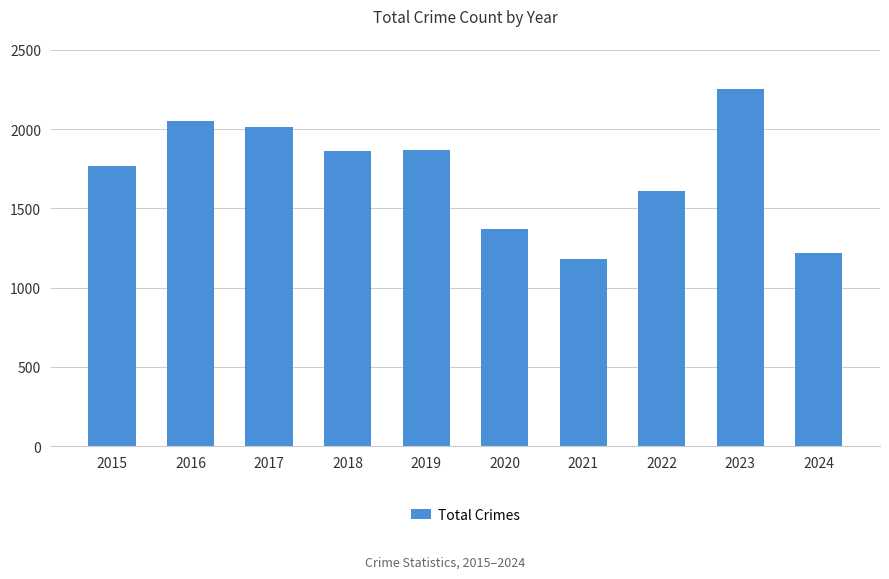

What is the average value?

1719